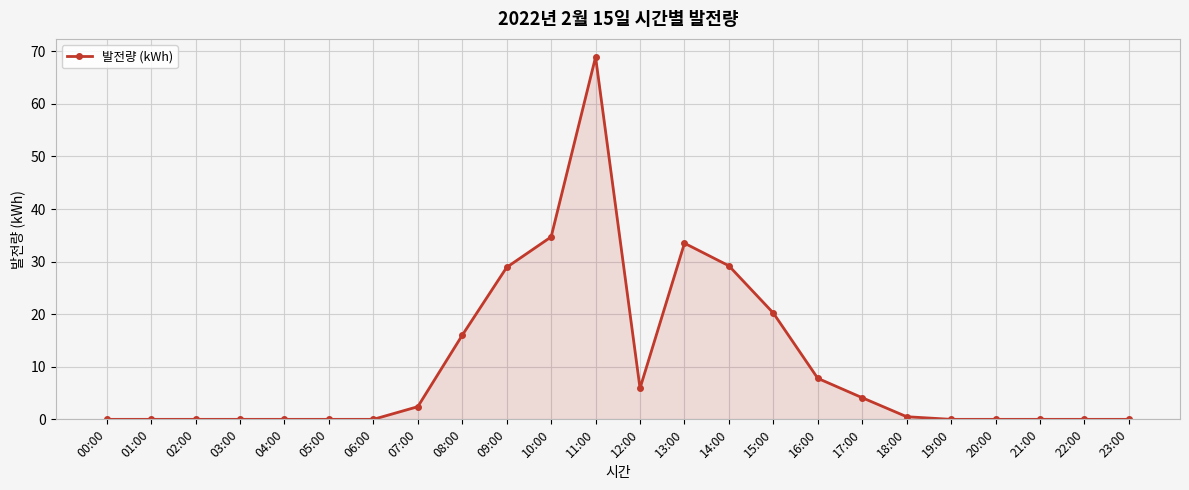

What is the change in value from 17:00 to 18:00?

-3.6